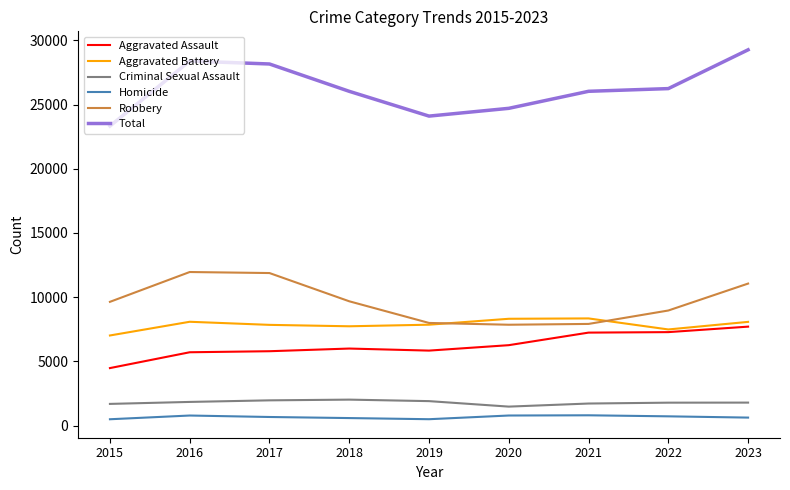

Is the value of Aggravated Battery at 2017 greater than the value of Total at 2016?

No